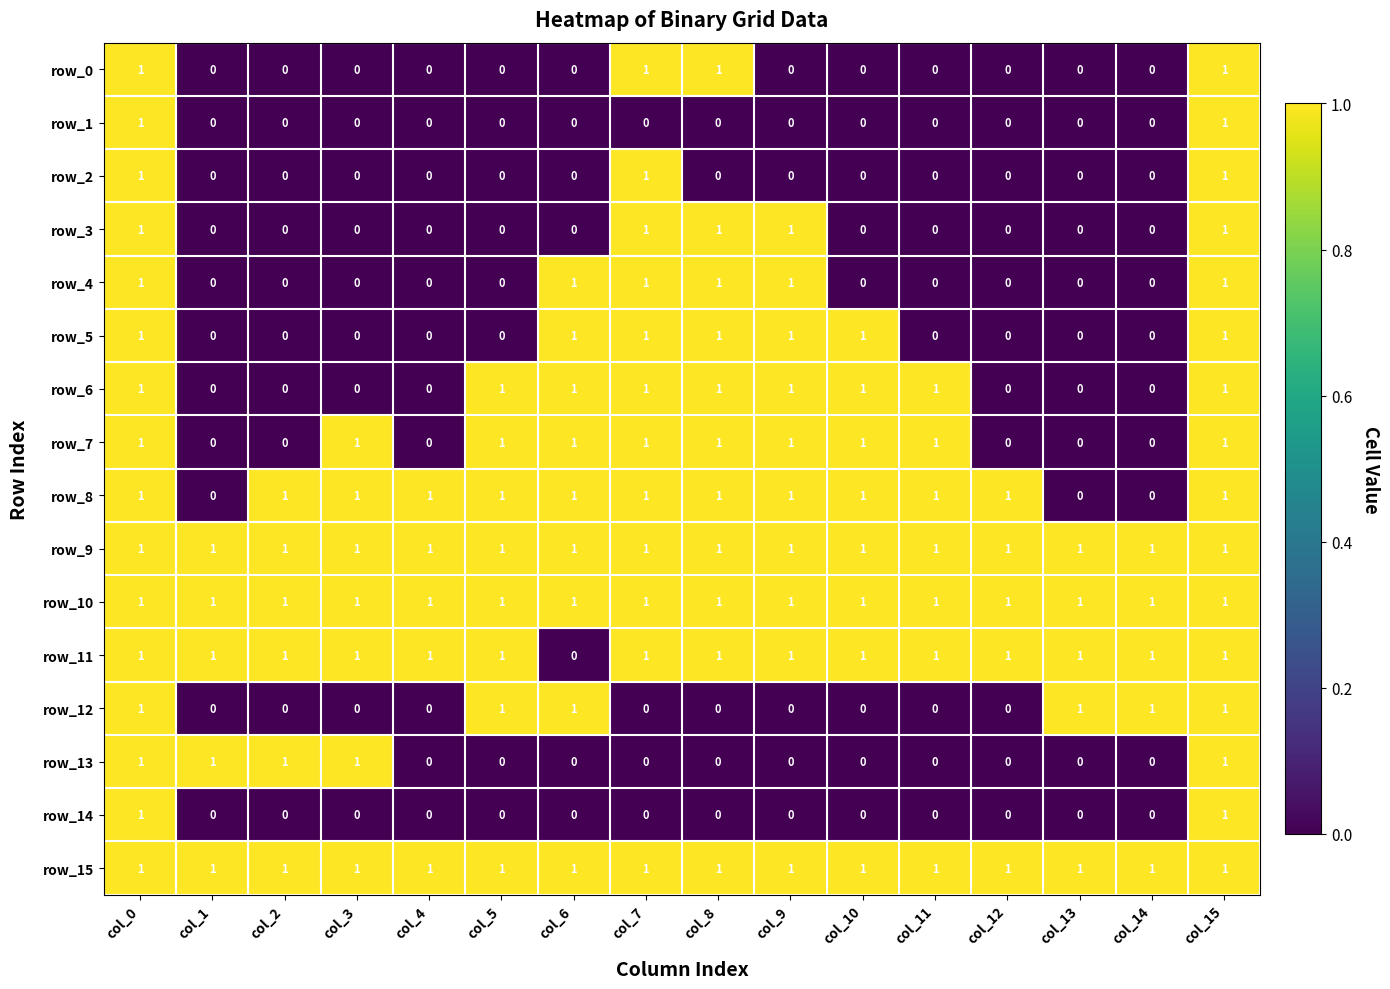

How many data points in row_13 are above 0?

5